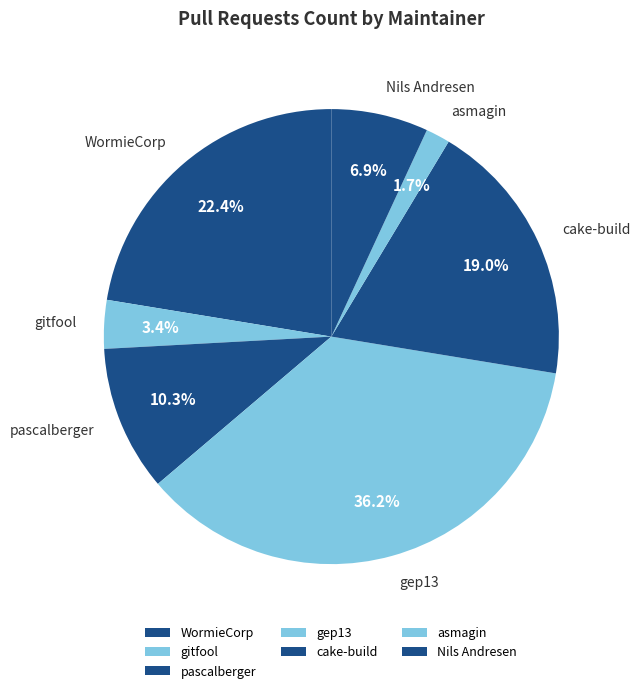

The pascalberger slice represents 10% of the pie. True or false?

True